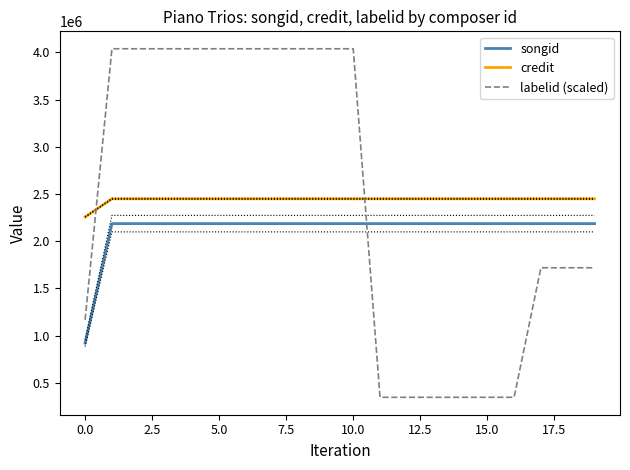

At how many categories does at least one series exceed 1405688?

20